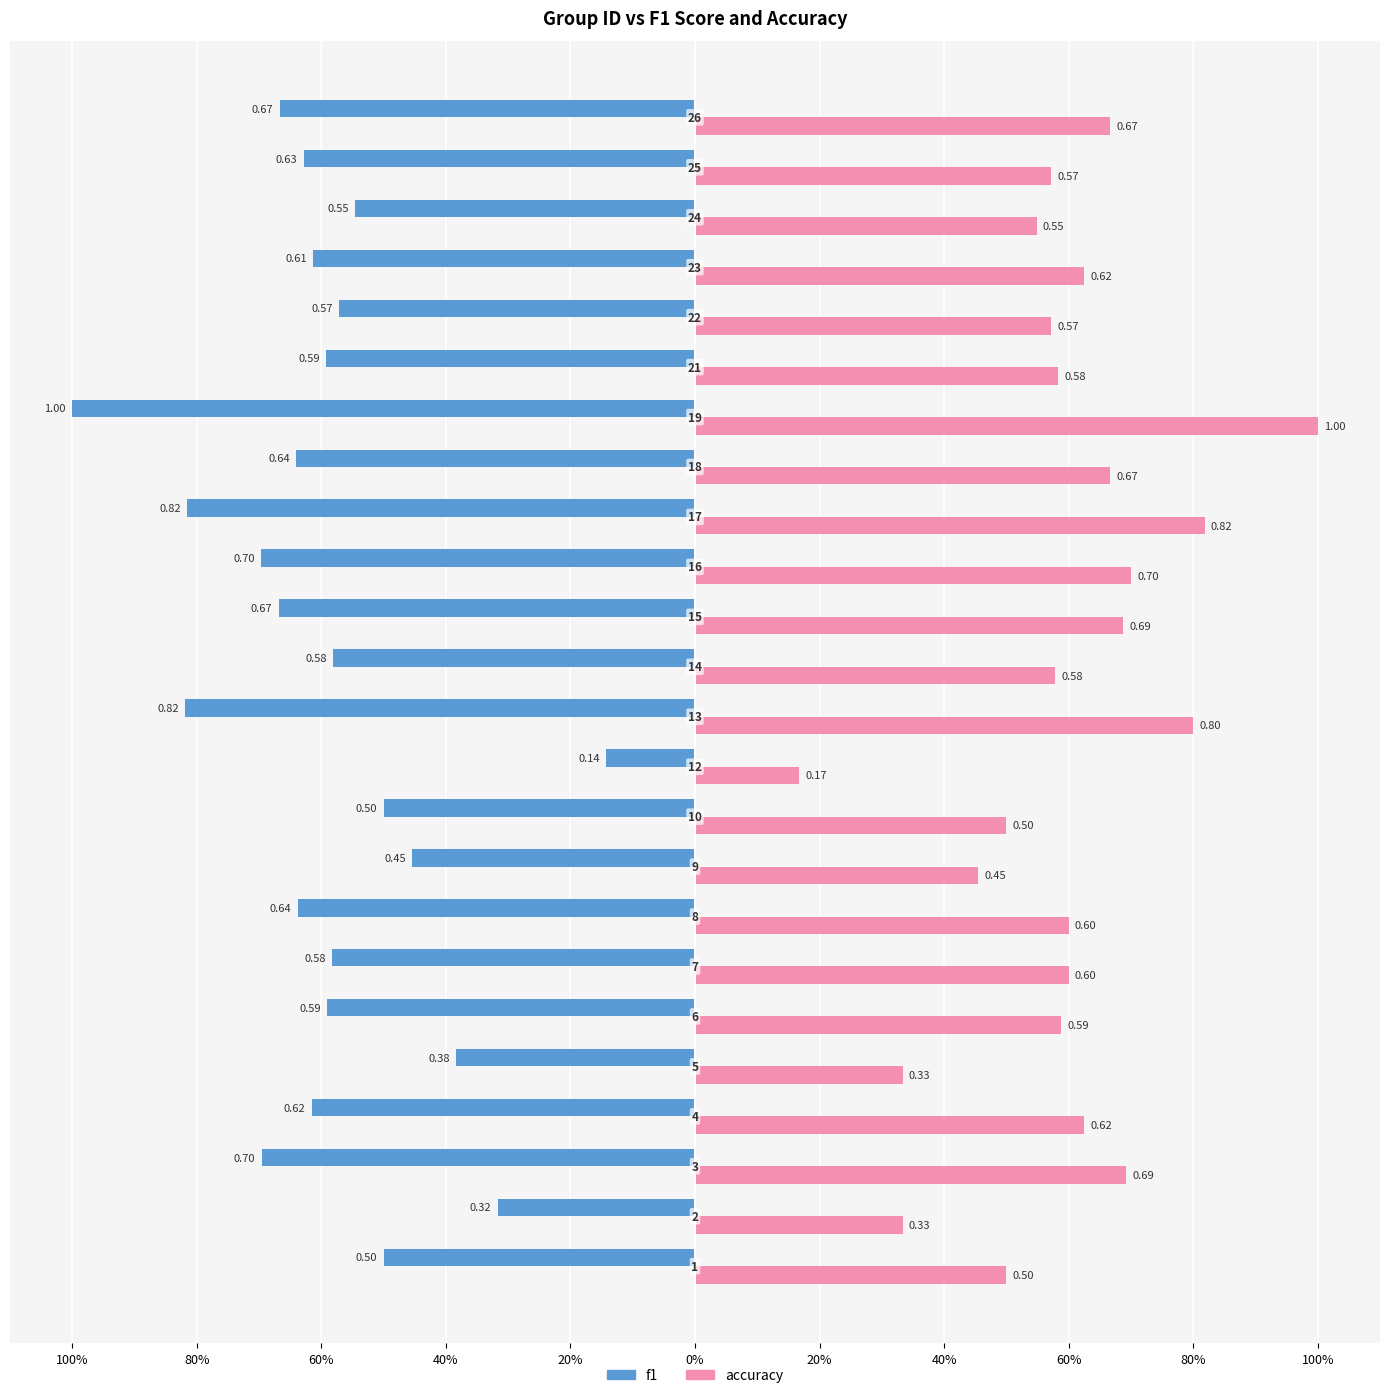

Reading left to right, list all the values displayed in this chart.

f1: -0.5	-0.3	-0.7	-0.6	-0.4	-0.6	-0.6	-0.6	-0.5	-0.5	-0.1	-0.8	-0.6	-0.7	-0.7	-0.8	-0.6	-1.0	-0.6	-0.6	-0.6	-0.5	-0.6	-0.7
accuracy: 0.5	0.3	0.7	0.6	0.3	0.6	0.6	0.6	0.5	0.5	0.2	0.8	0.6	0.7	0.7	0.8	0.7	1.0	0.6	0.6	0.6	0.5	0.6	0.7